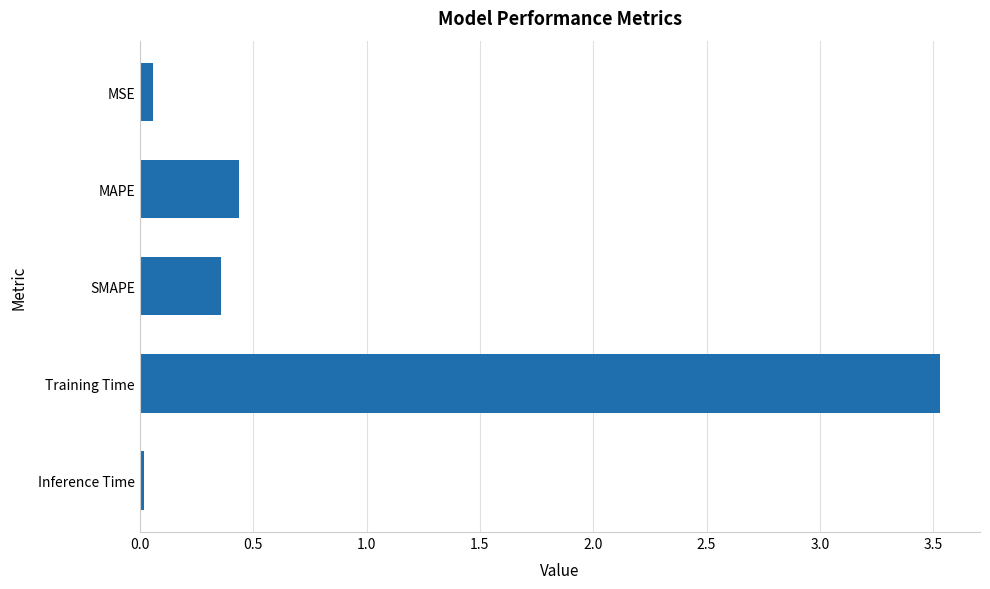

The chart shows a value of 5.3 at Training Time. True or false?

False